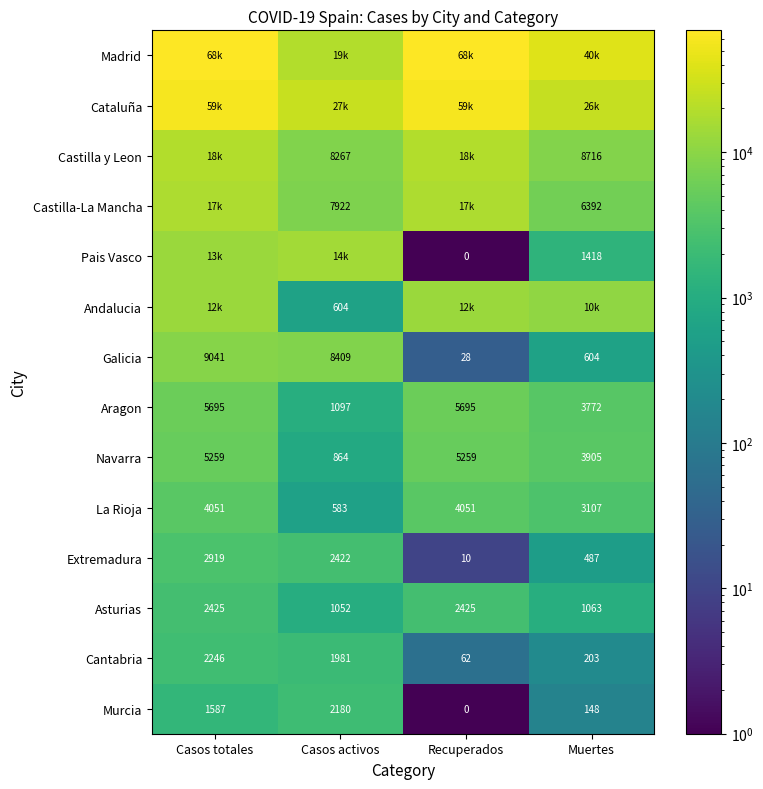

How many values in the Asturias series are below 2425?

2